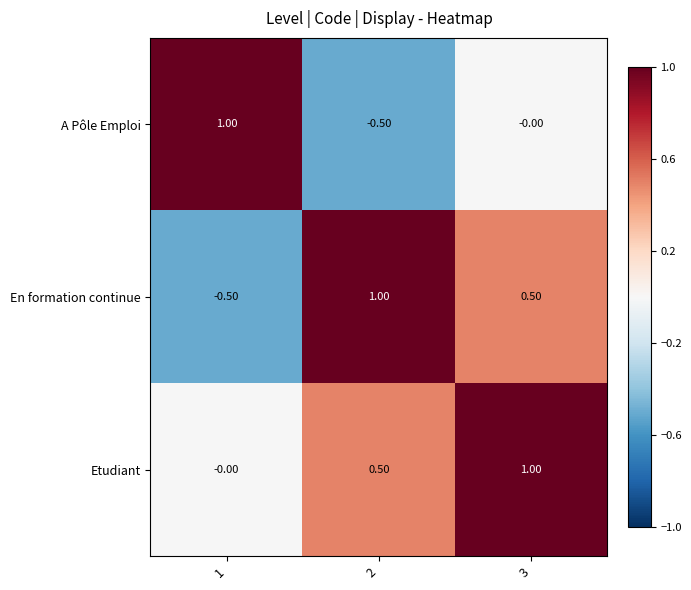

What is the total value across all series at 3?

1.5